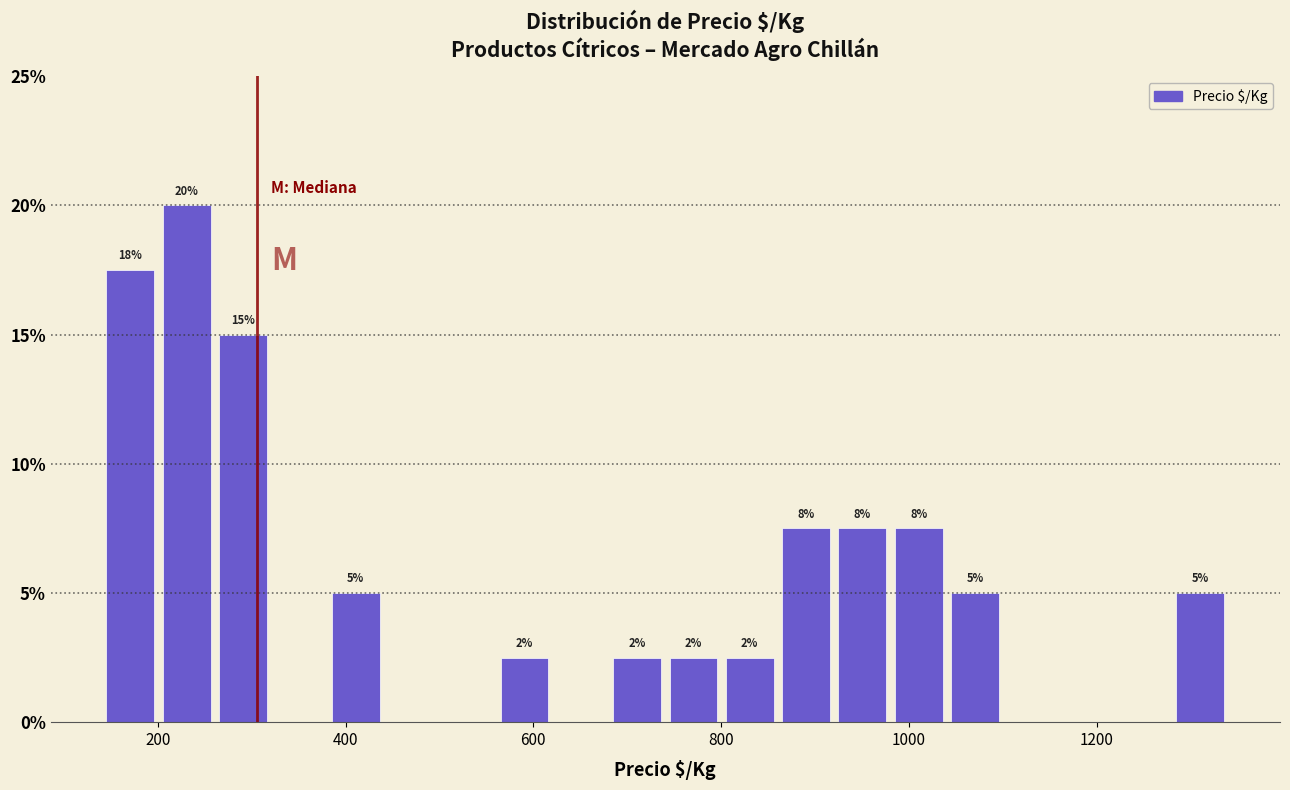

Read against the x-axis, roughly where is the centre of the tallest bar?

240